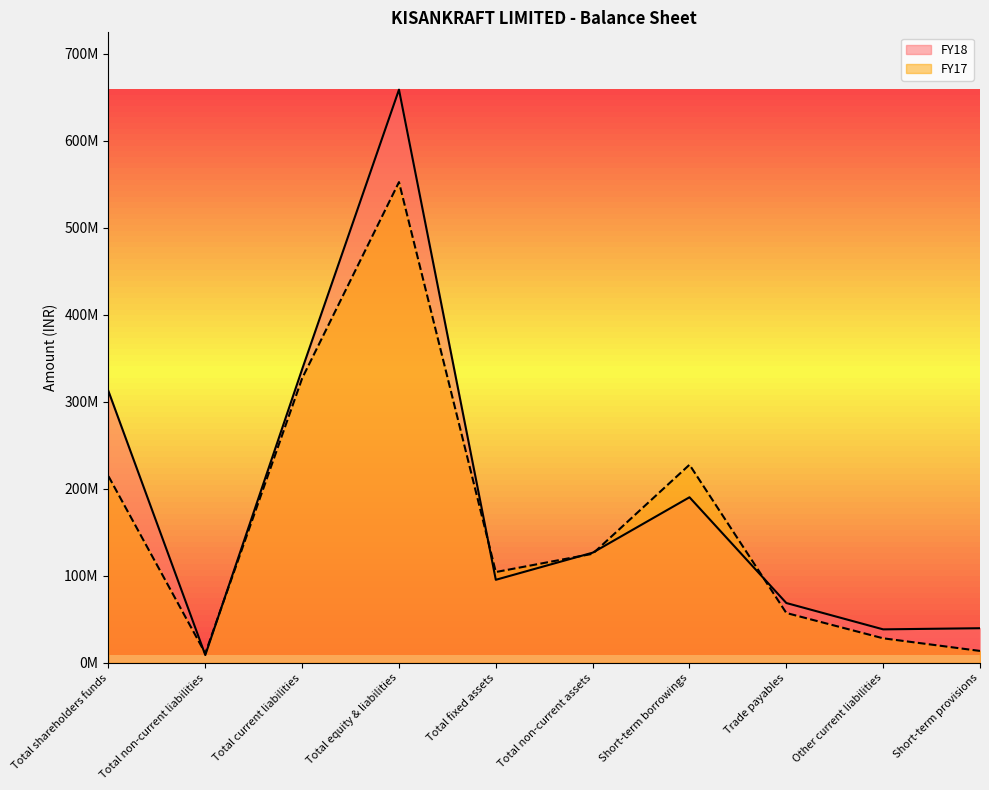

Which series changed the most between Short-term borrowings and Short-term provisions?

FY17